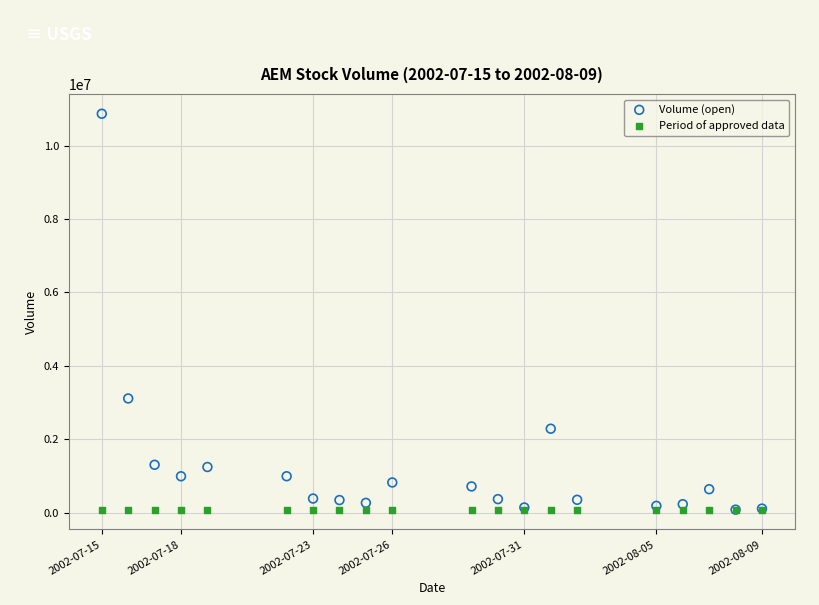

Which series contains the highest Y value?

Volume (open)